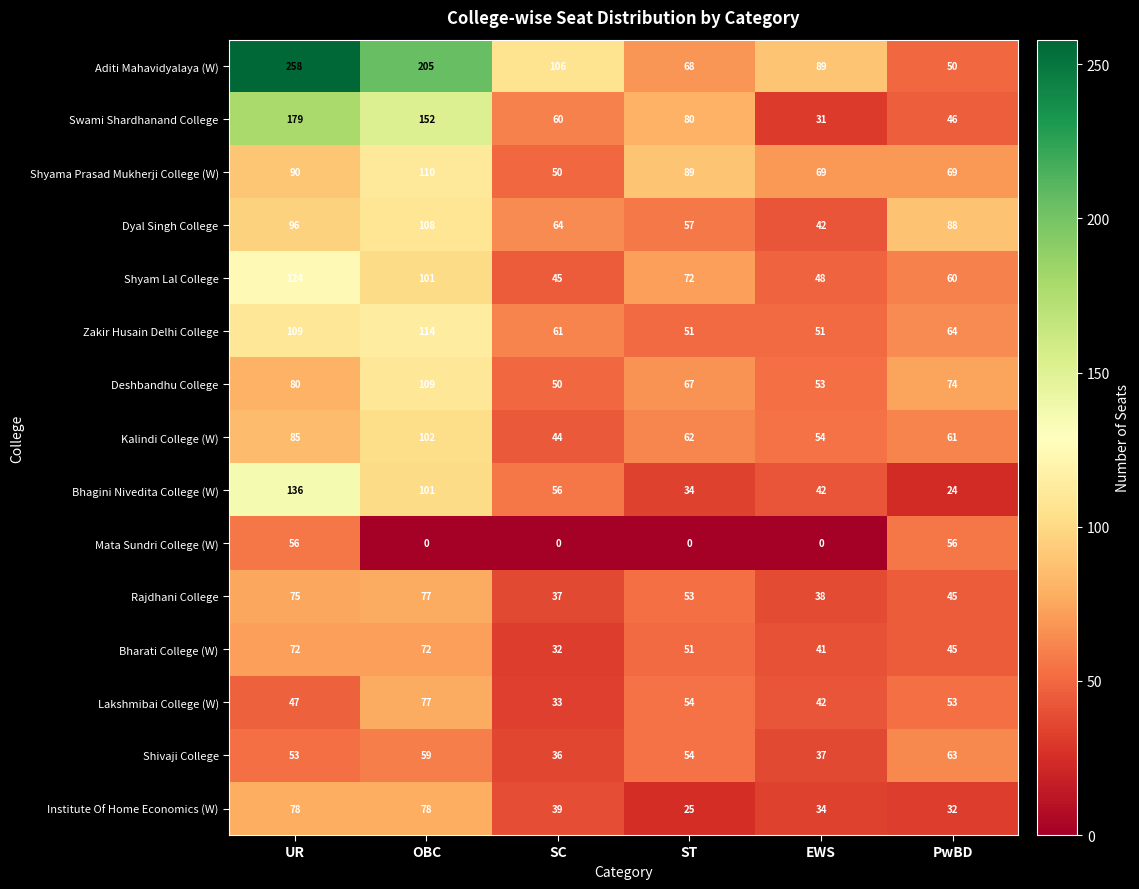

What value does the Rajdhani College series have at ST, to the nearest 10?

50